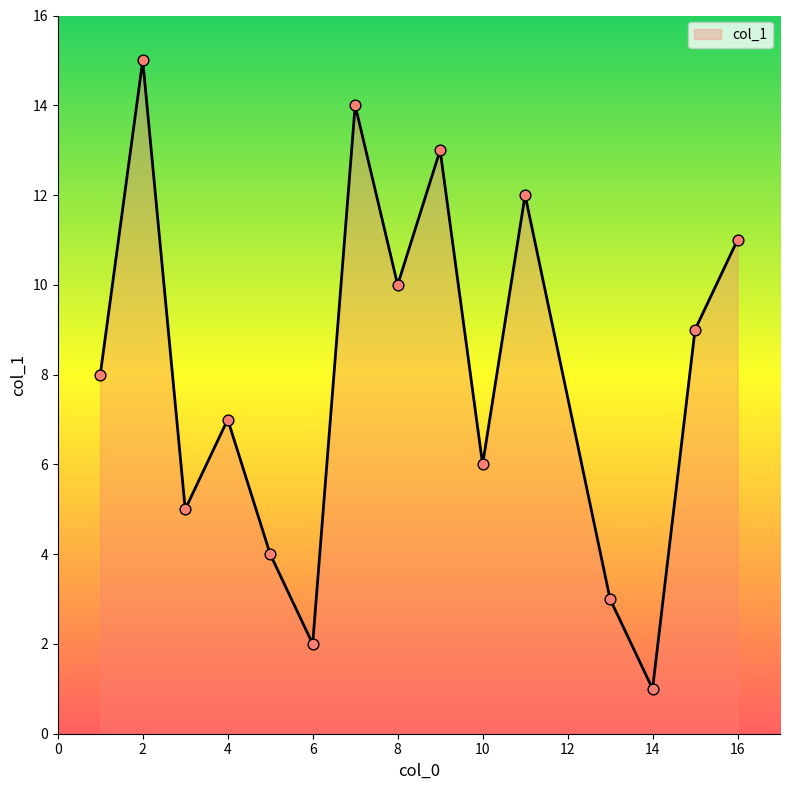

What is the difference between the maximum and minimum values?

14